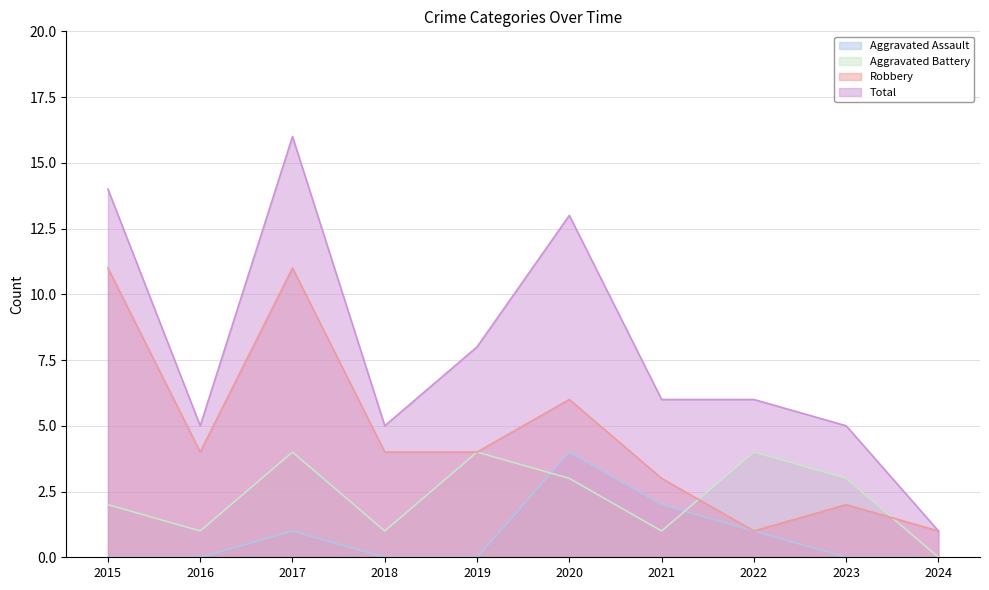

Which series has the largest total across all categories?

Total